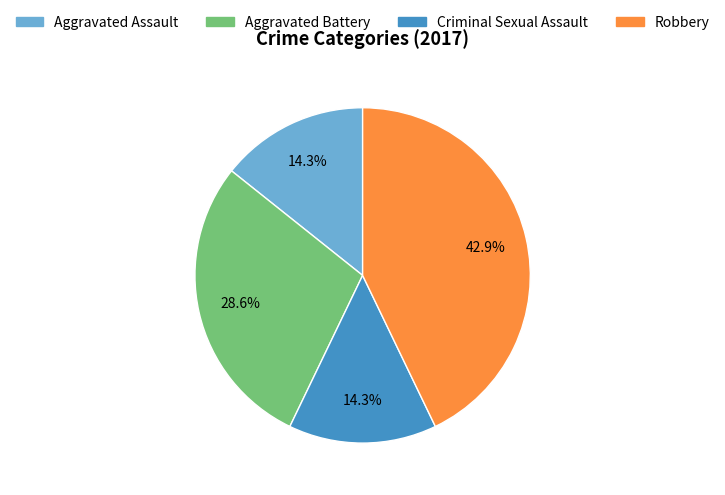

Is there a majority slice in this chart?

No